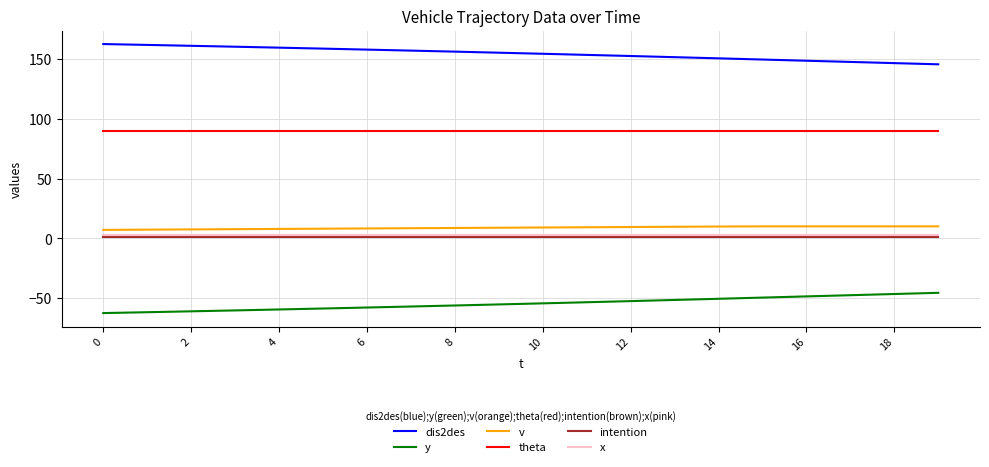

Which series has the largest total across all categories?

dis2des